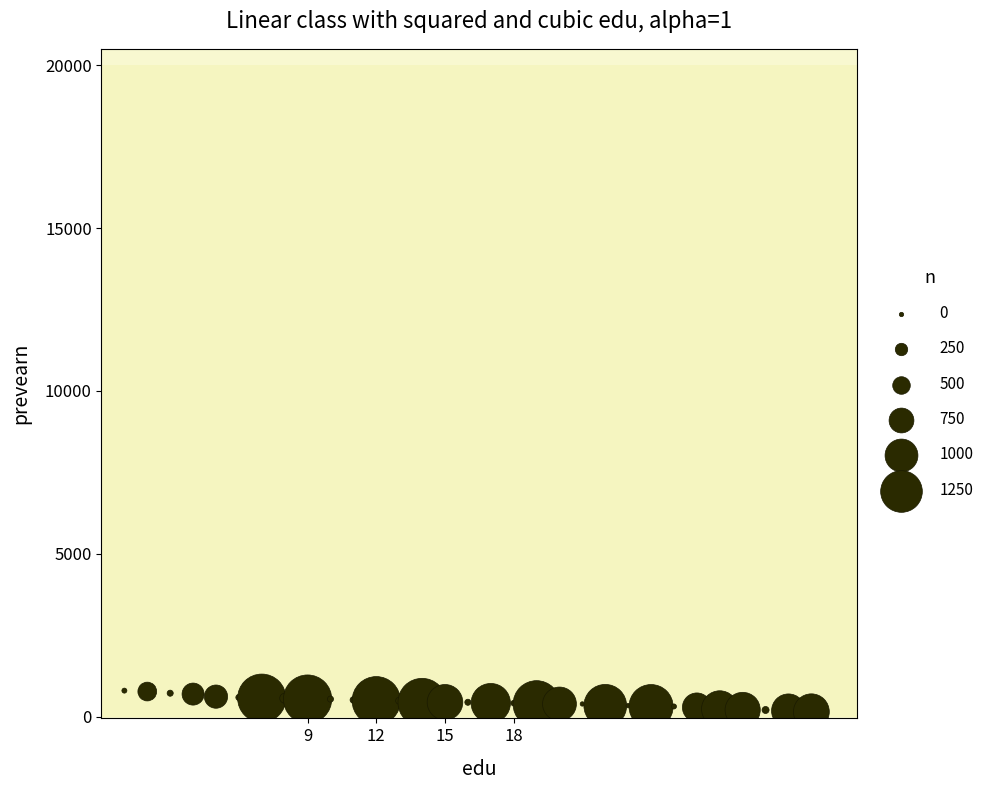

What is the range of X values (max minus min)?

30